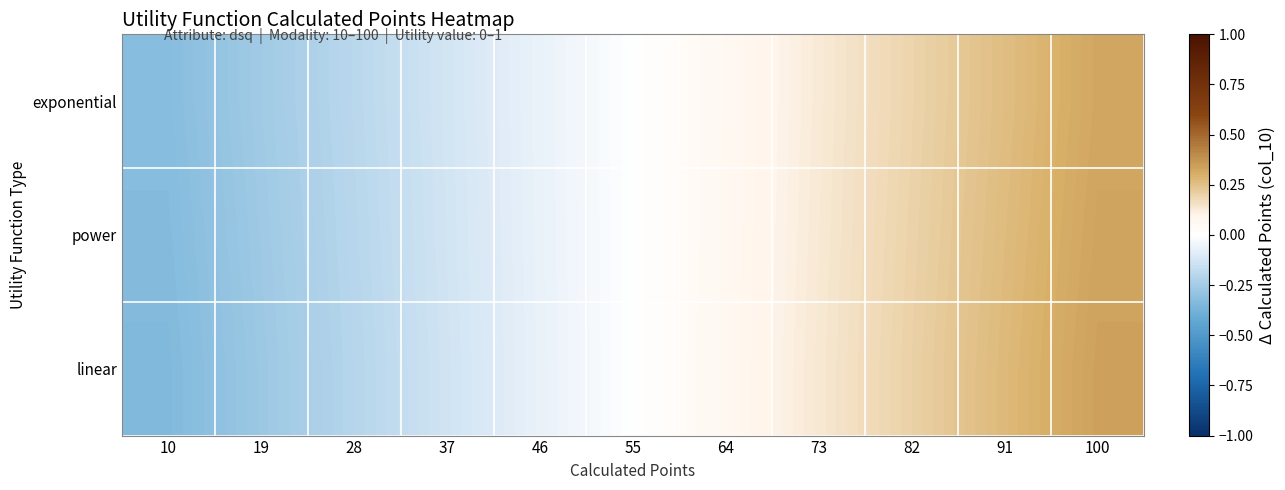

Reading left to right, what are all the values shown in this chart?

exponential: 10=-0.3	19=-0.3	28=-0.2	37=-0.1	46=-0.1	55=0.0	64=0.1	73=0.1	82=0.2	91=0.3	100=0.3
power: 10=-0.3	19=-0.3	28=-0.2	37=-0.1	46=-0.1	55=0.0	64=0.1	73=0.1	82=0.2	91=0.3	100=0.3
linear: 10=-0.3	19=-0.3	28=-0.2	37=-0.1	46=-0.1	55=0.0	64=0.1	73=0.1	82=0.2	91=0.3	100=0.3